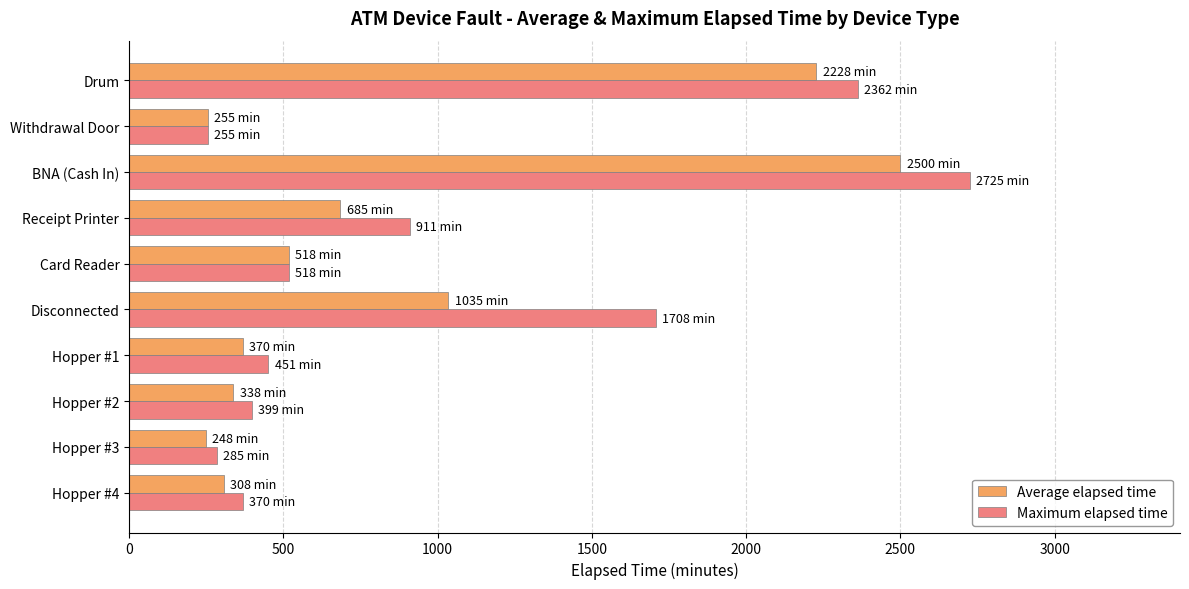

The Average elapsed time series shows 170.1 at Receipt Printer. True or false?

False